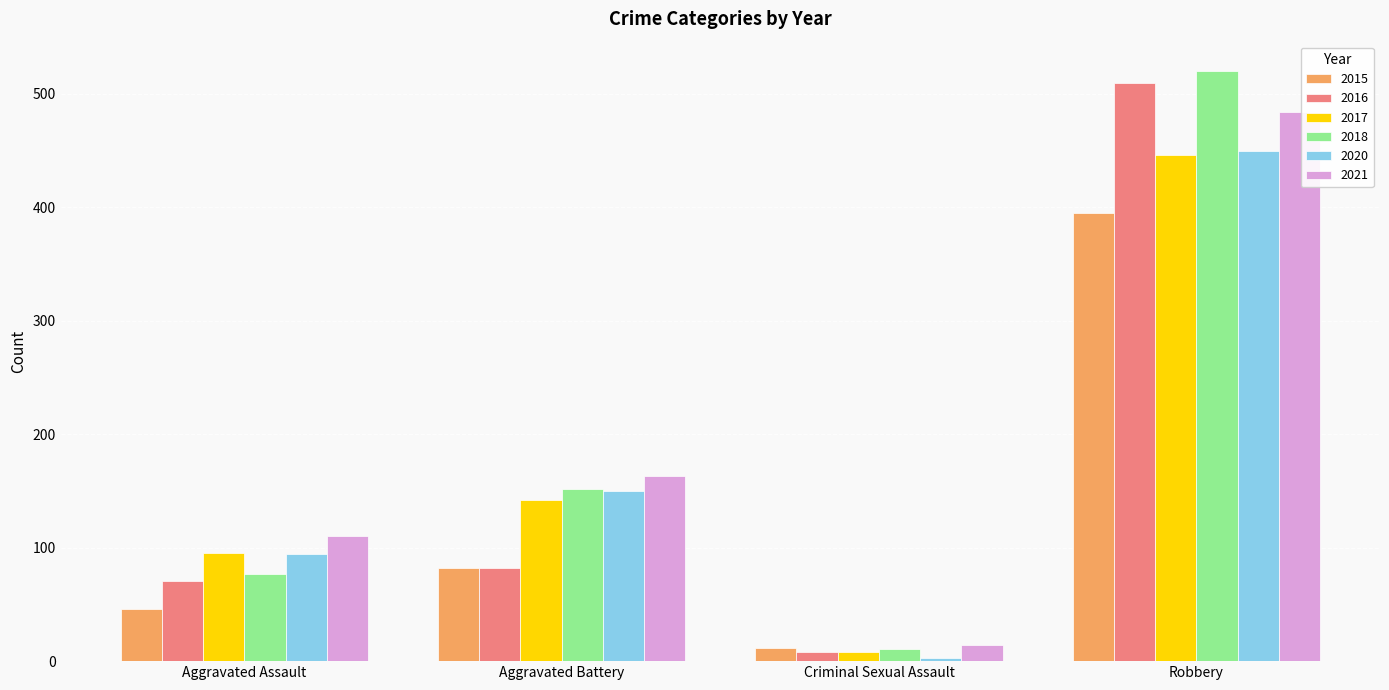

At which category does the chart reach its peak across all series?

Robbery